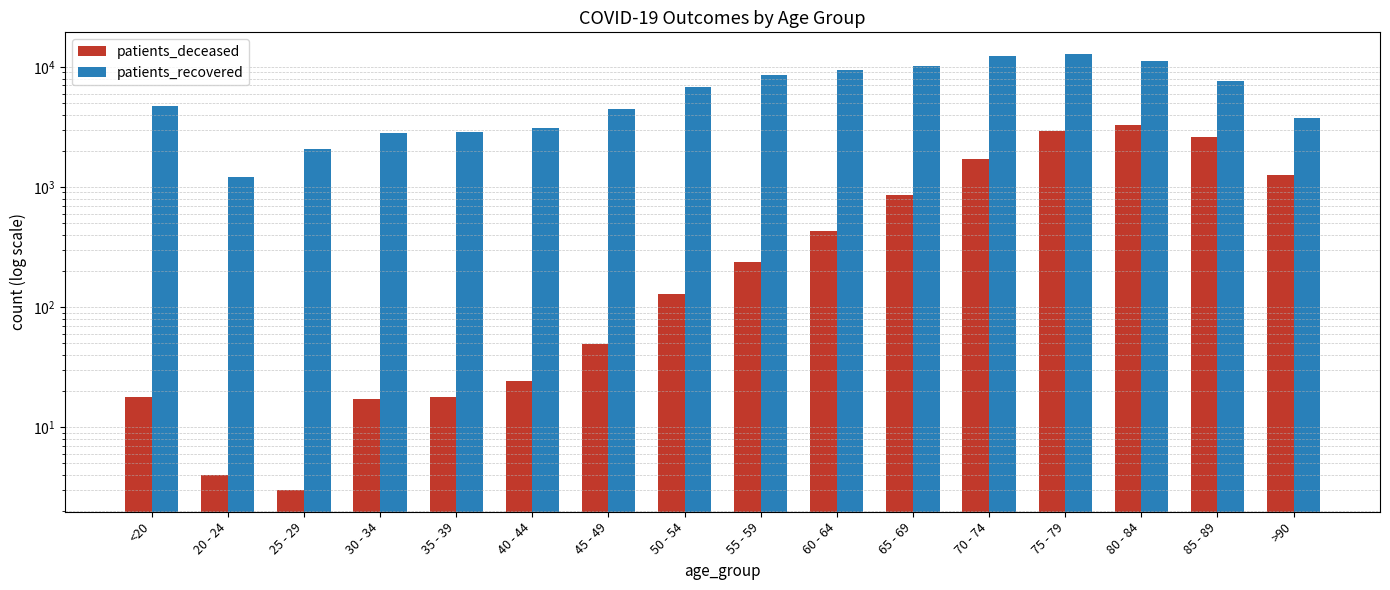

At which category does the chart reach its peak across all series?

75 - 79